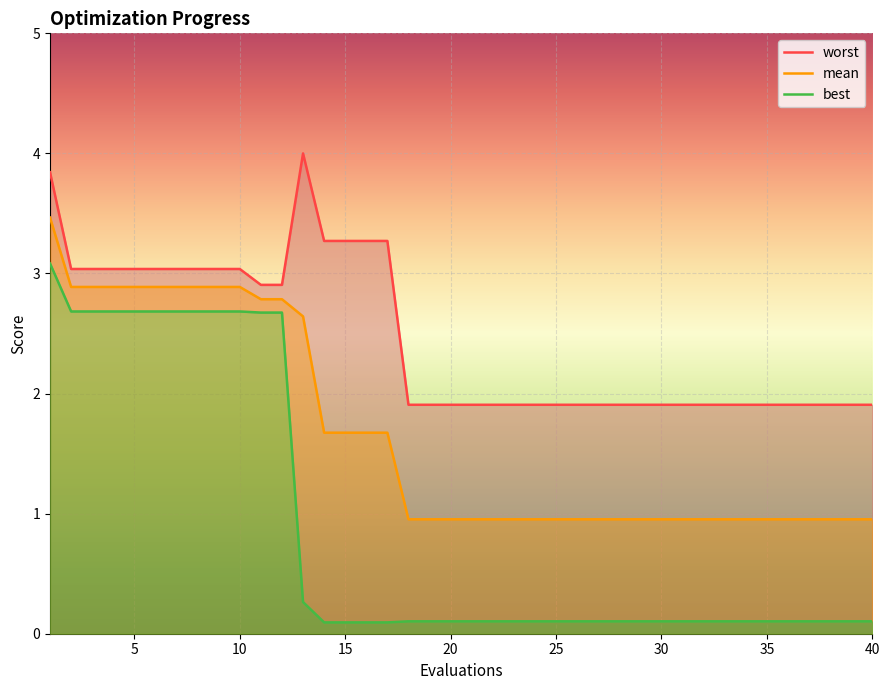

True or false: mean and worst intersect in this chart.

False